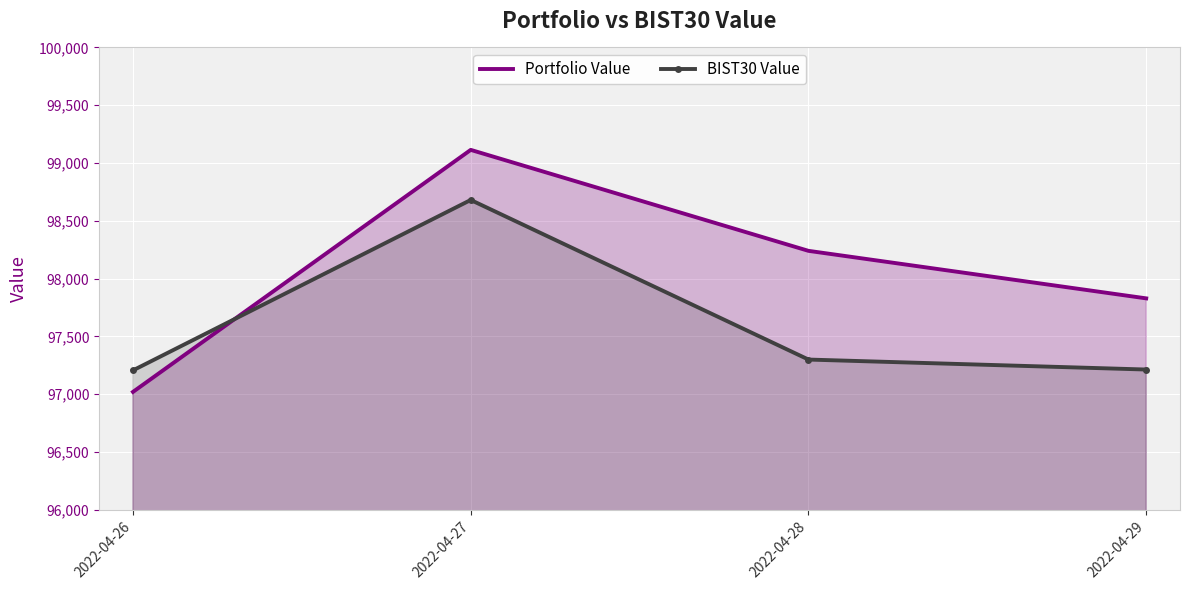

What are all the series names shown in the legend?

Portfolio Value, BIST30 Value